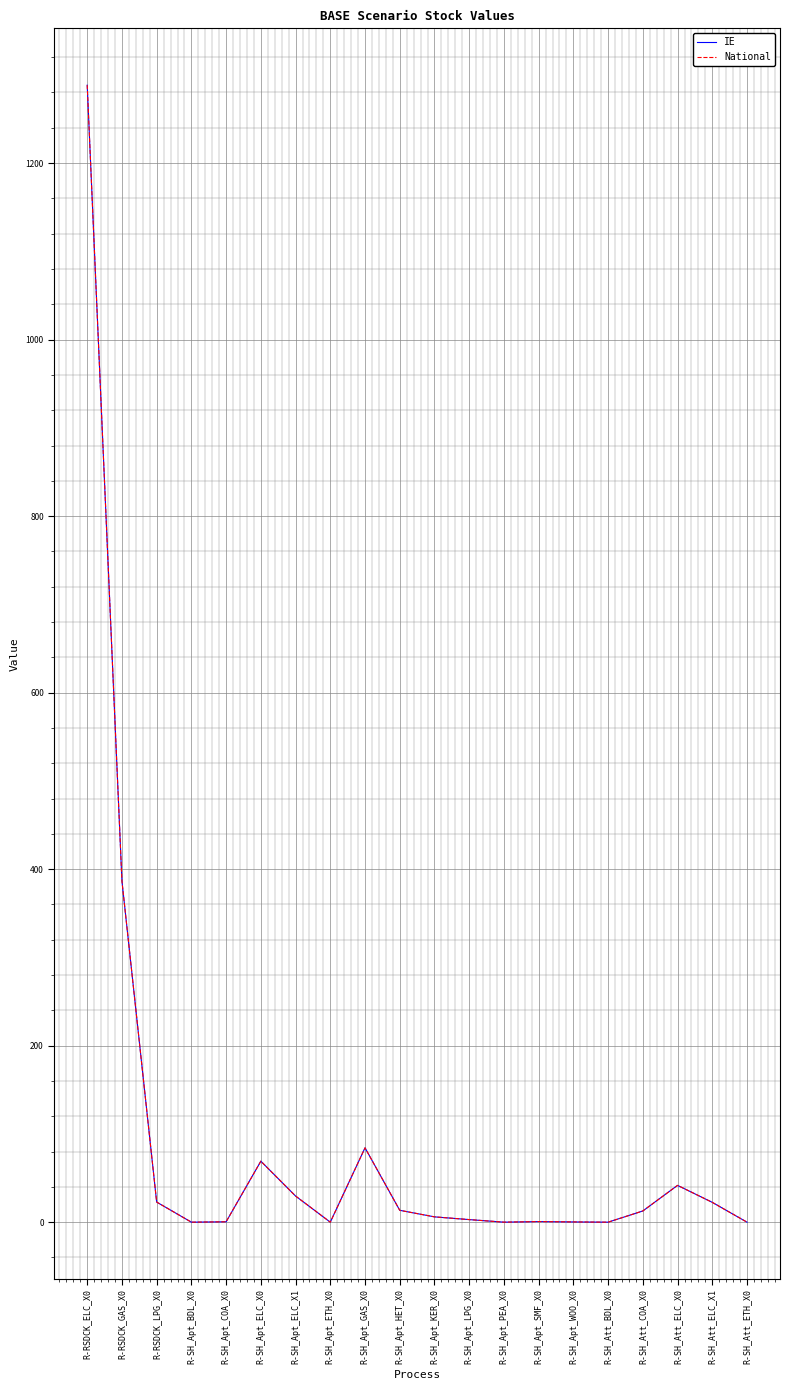

Rank the series by their maximum value, from lowest to highest.

IE, National